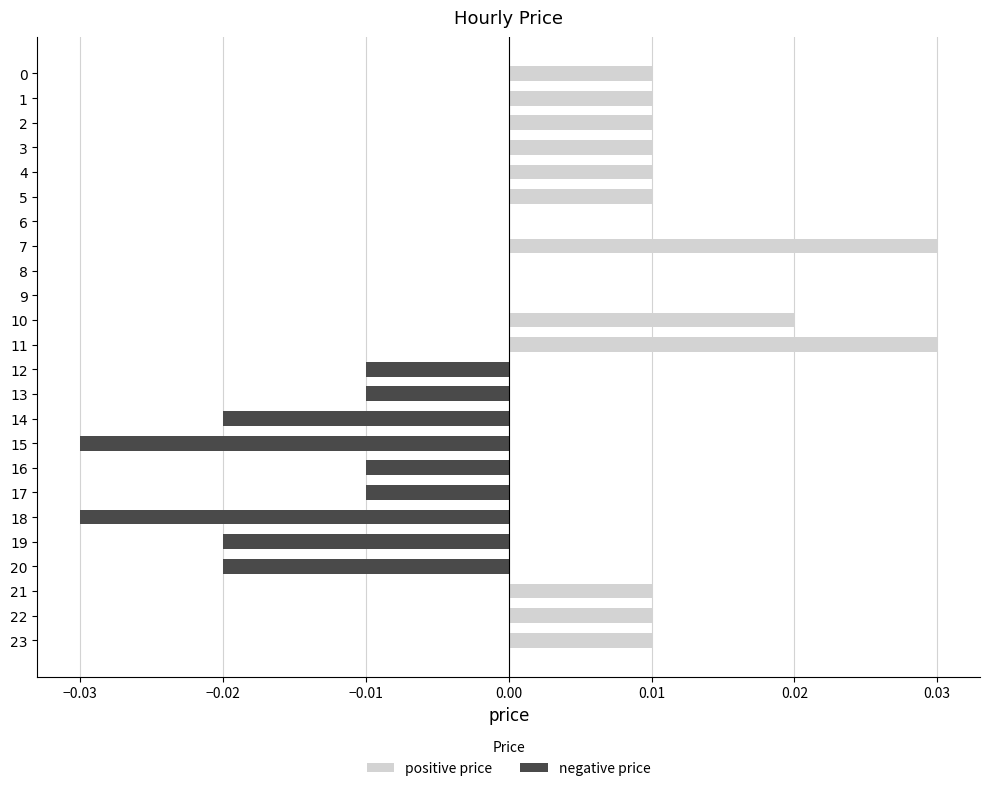

List the series in order of their overall mean, highest first.

positive price, negative price